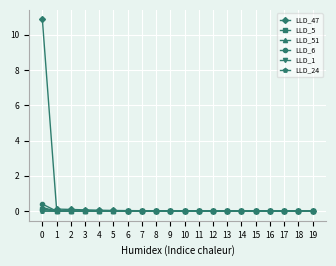

How many lines are shown in the chart?

6